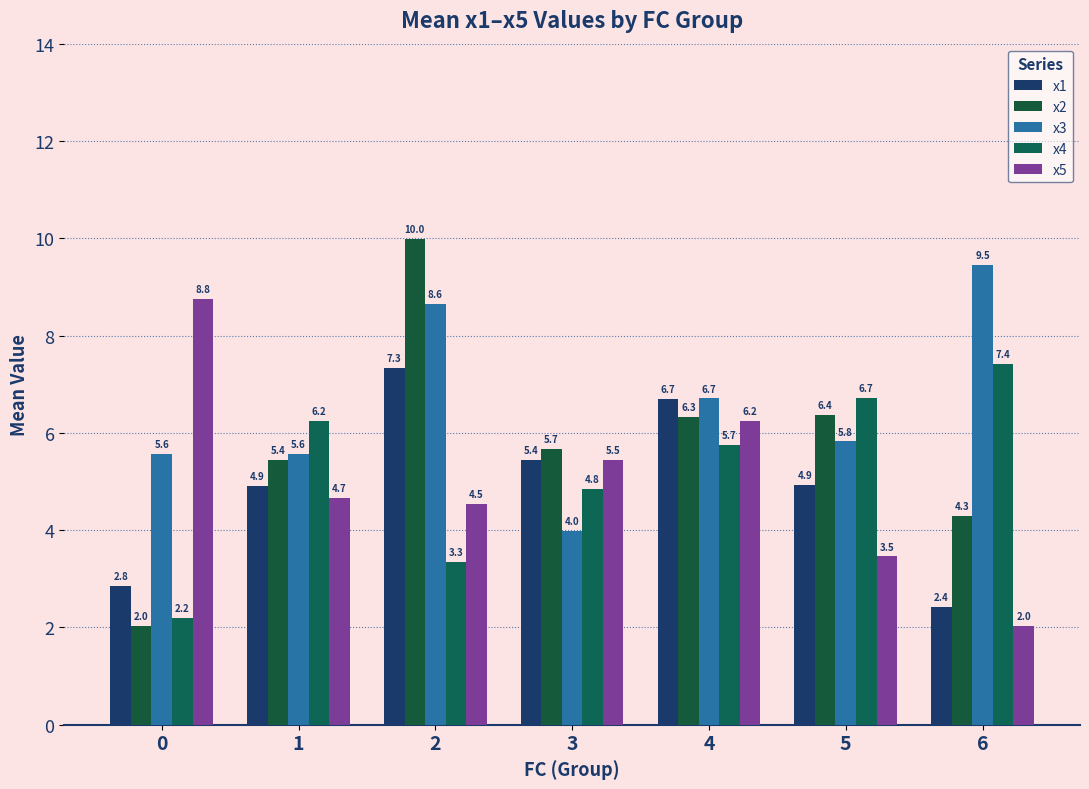

Count the number of categories in the chart.

7